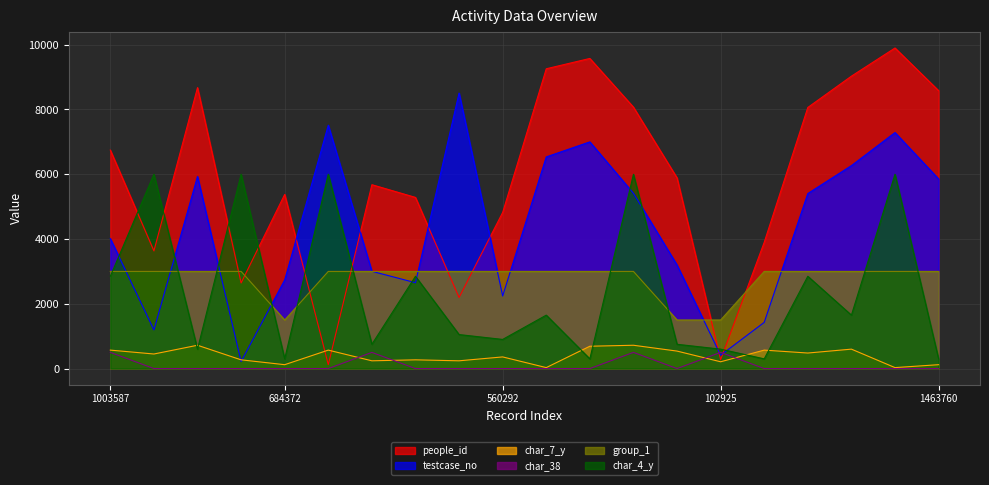

Rank the series at 298423 from highest to lowest value.

char_4_y, people_id, group_1, testcase_no, char_7_y, char_38